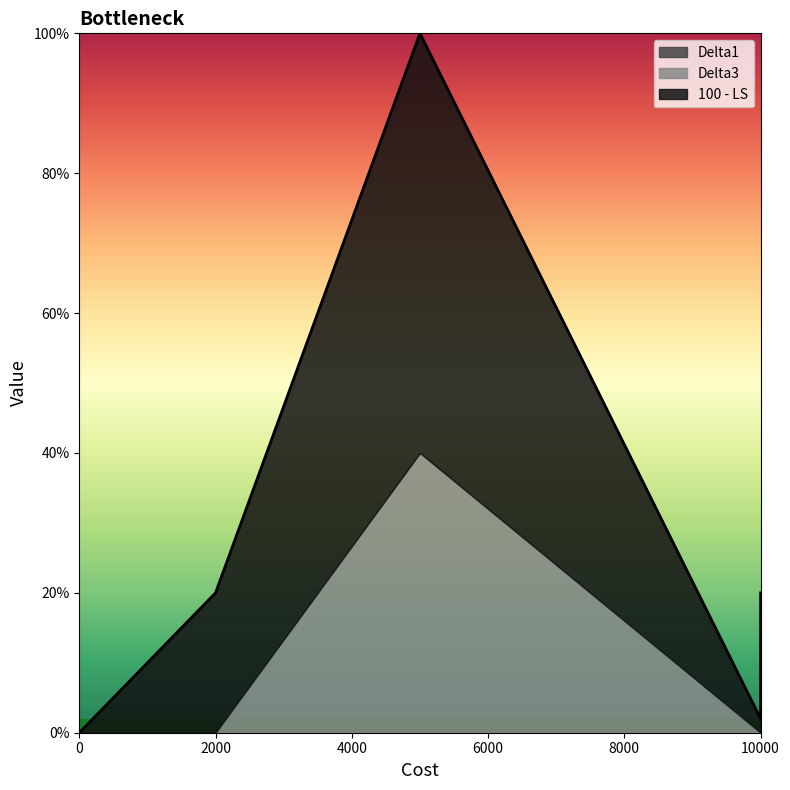

Which series has the largest total across all categories?

100 - LS